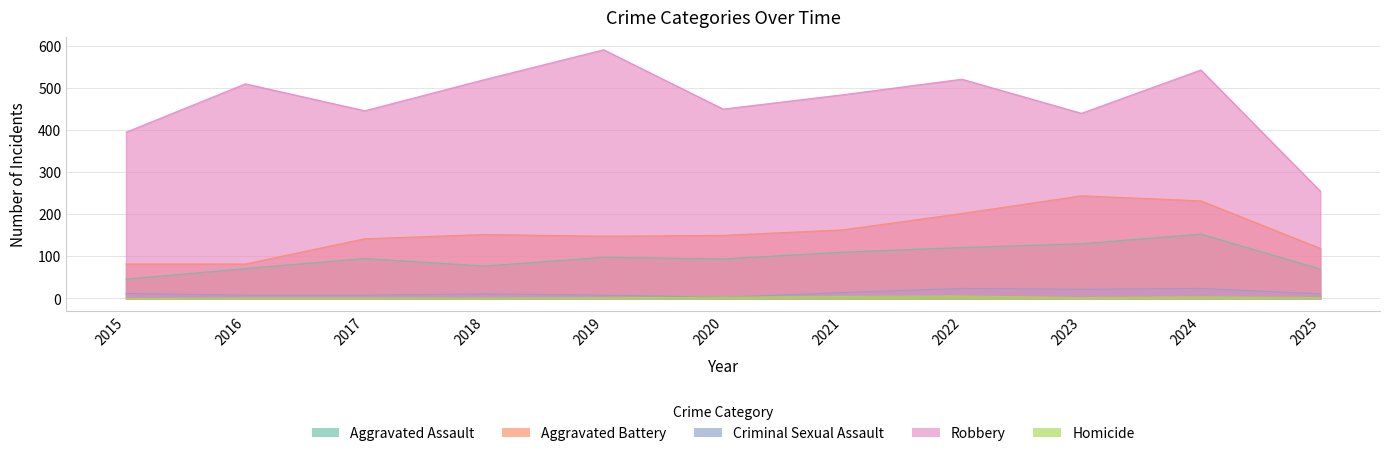

Between 2015 and 2025, which series saw the biggest shift?

Robbery